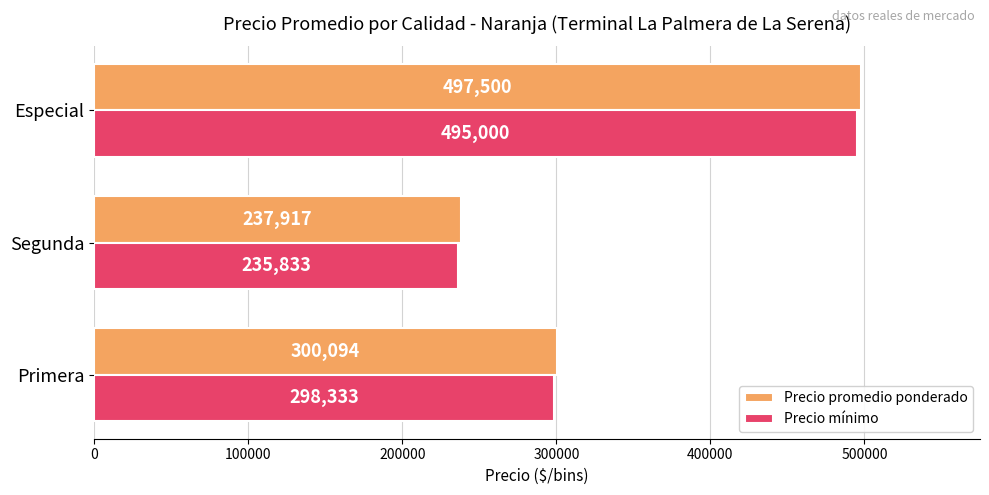

How many series are shown in this chart?

2